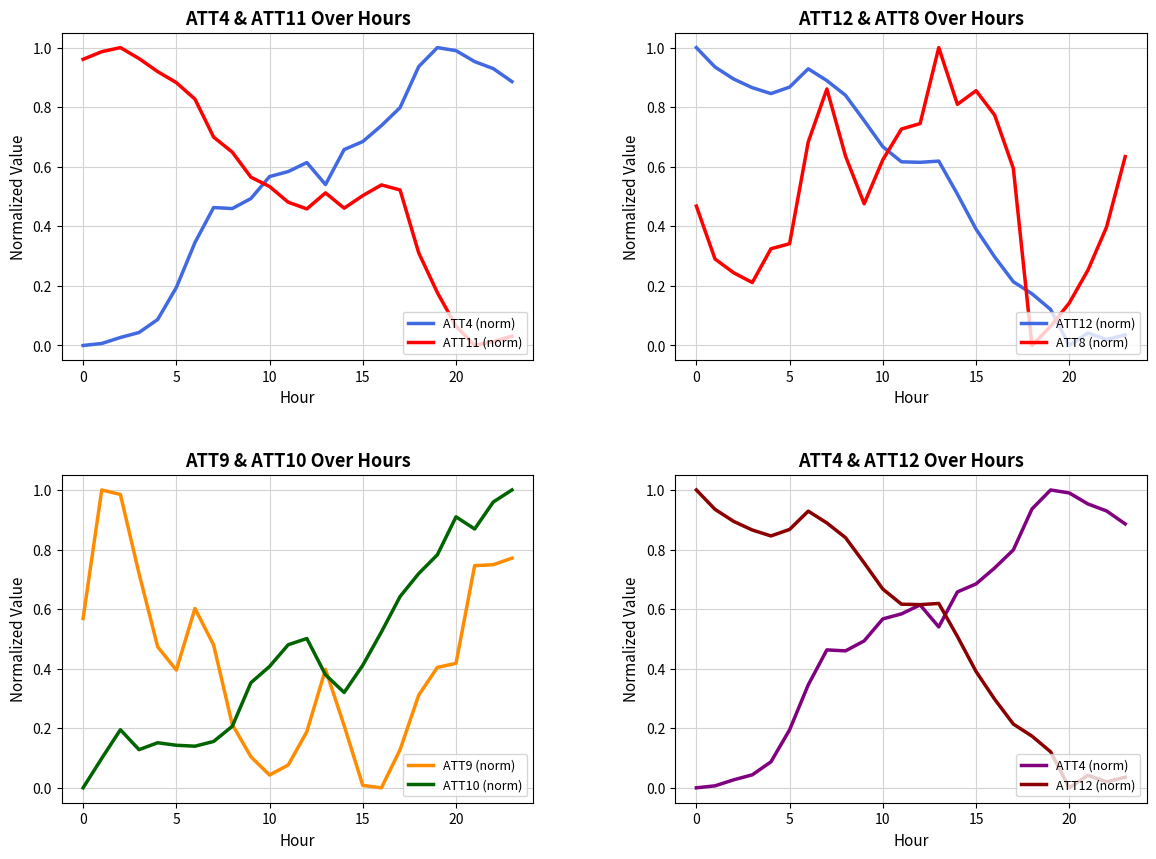

How many intersections are there between ATT4 (norm) and ATT9 (norm)?

1